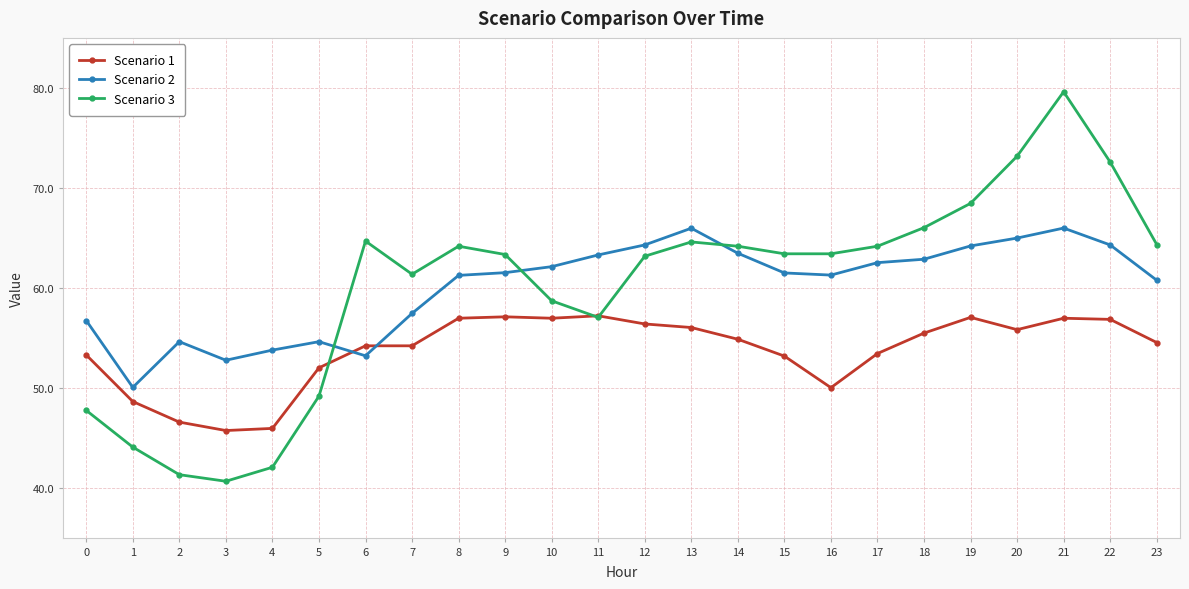

What is the total value across all series at 19?

189.7